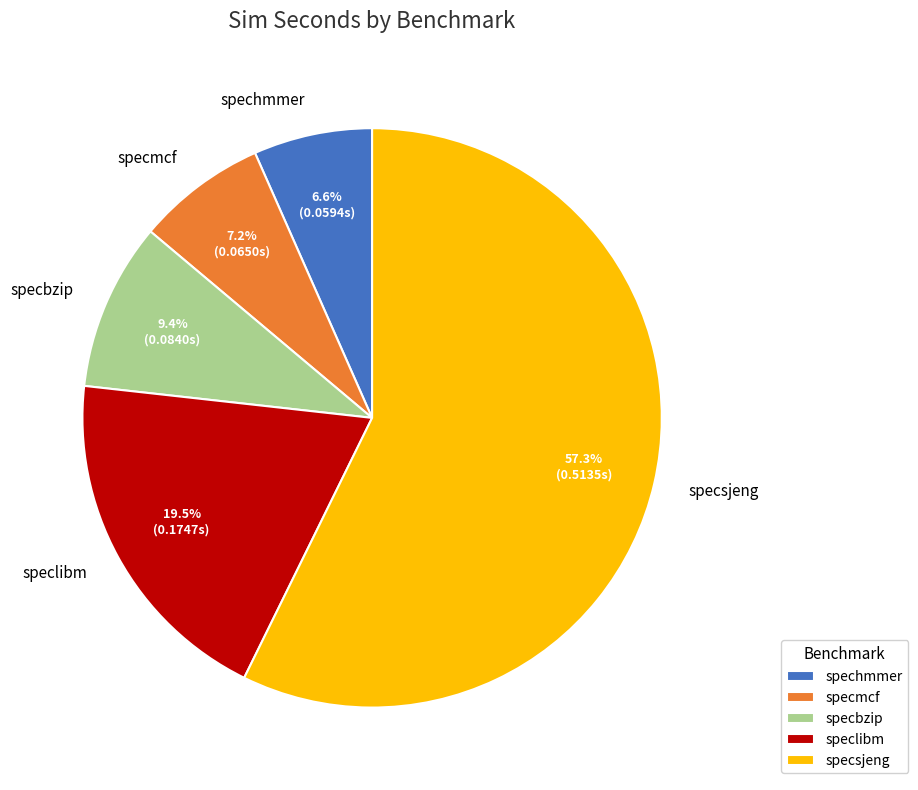

To the nearest percent, what percentage of the pie is specmcf?

7%